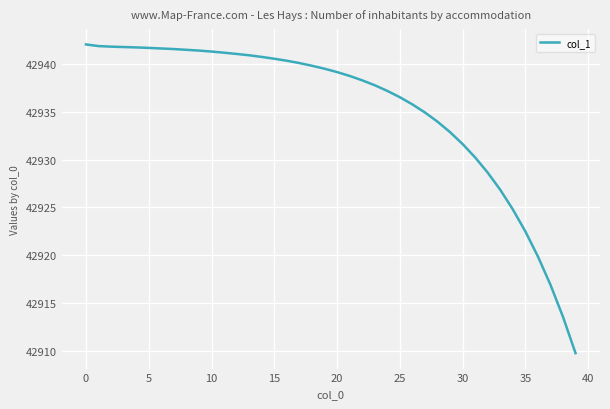

What is the difference between the maximum and minimum values?

32.2